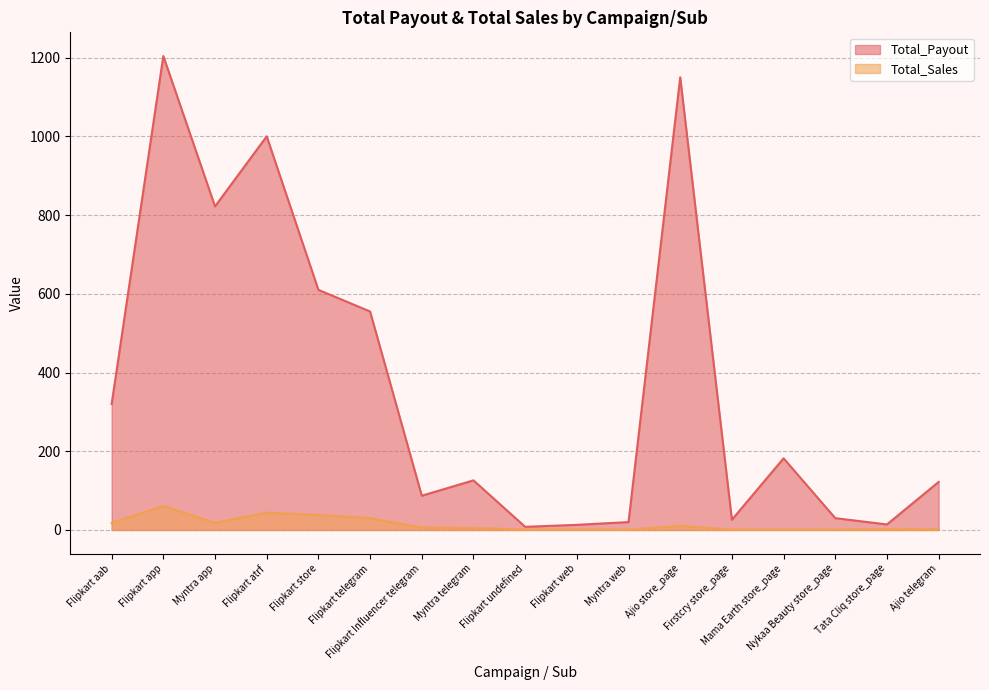

List the series in order of their overall mean, lowest first.

Total_Sales, Total_Payout